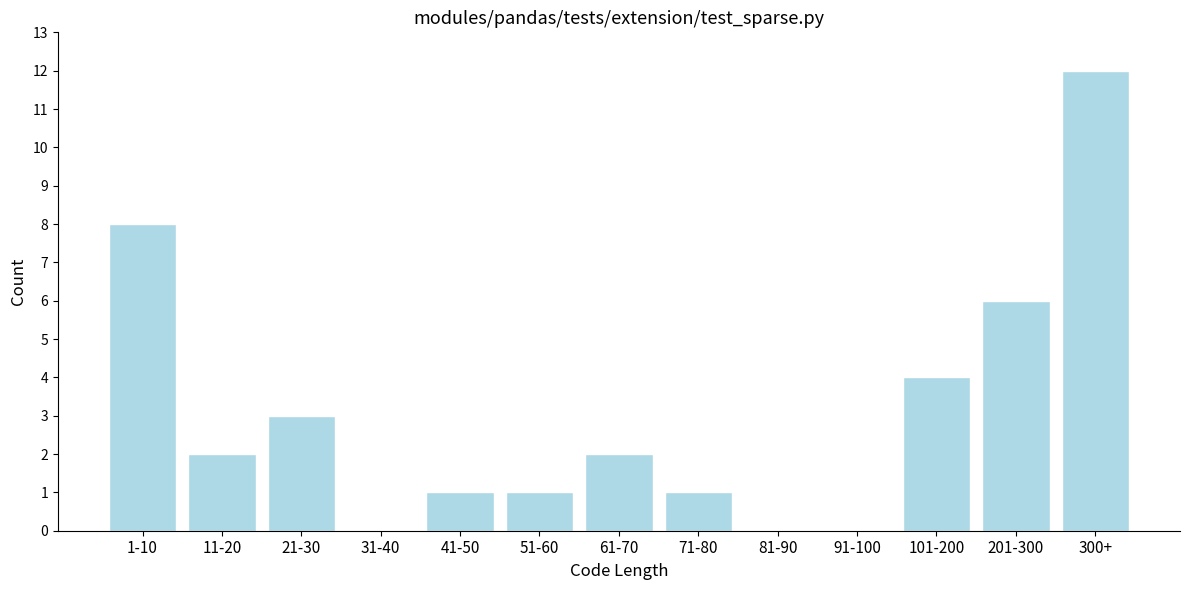

Reading left to right, transcribe all the data shown in this chart.

1-10=8	11-20=2	21-30=3	31-40=0	41-50=1	51-60=1	61-70=2	71-80=1	81-90=0	91-100=0	101-200=4	201-300=6	300+=12